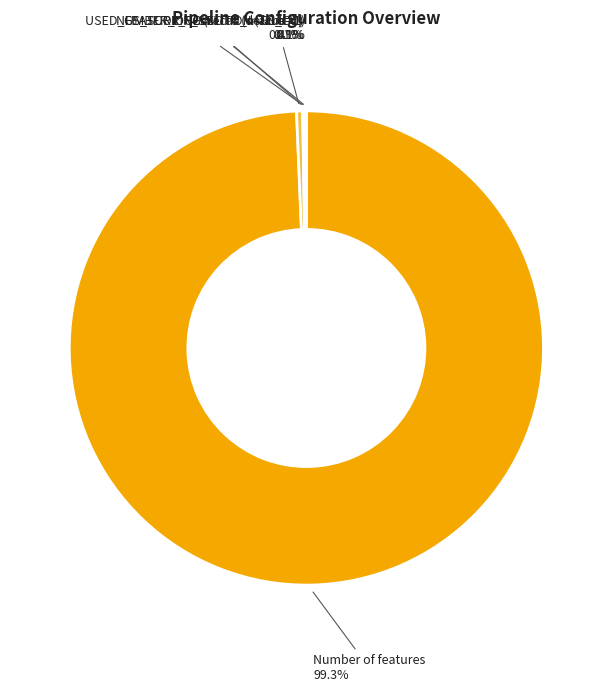

Which category accounts for the majority?

Number of features